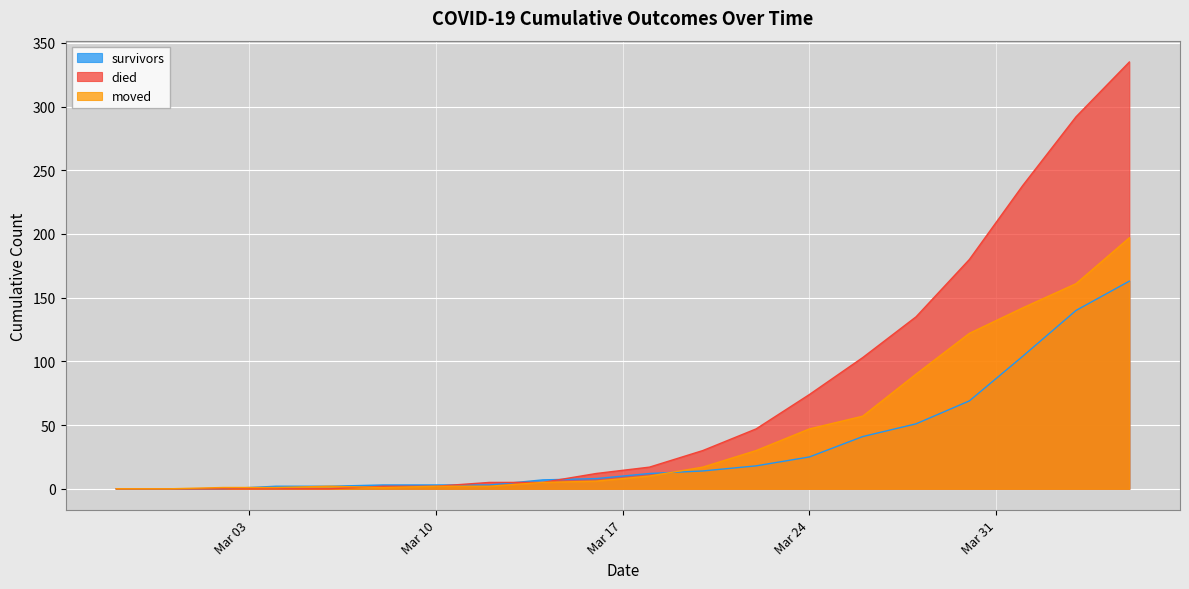

What position from the right is 2020-03-12?

13